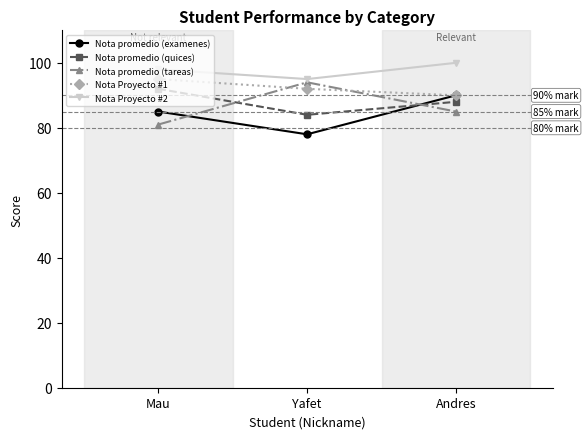

List the series in order of their peak value, highest first.

Nota Proyecto #2, Nota Proyecto #1, Nota promedio (tareas), Nota promedio (quices), Nota promedio (examenes)